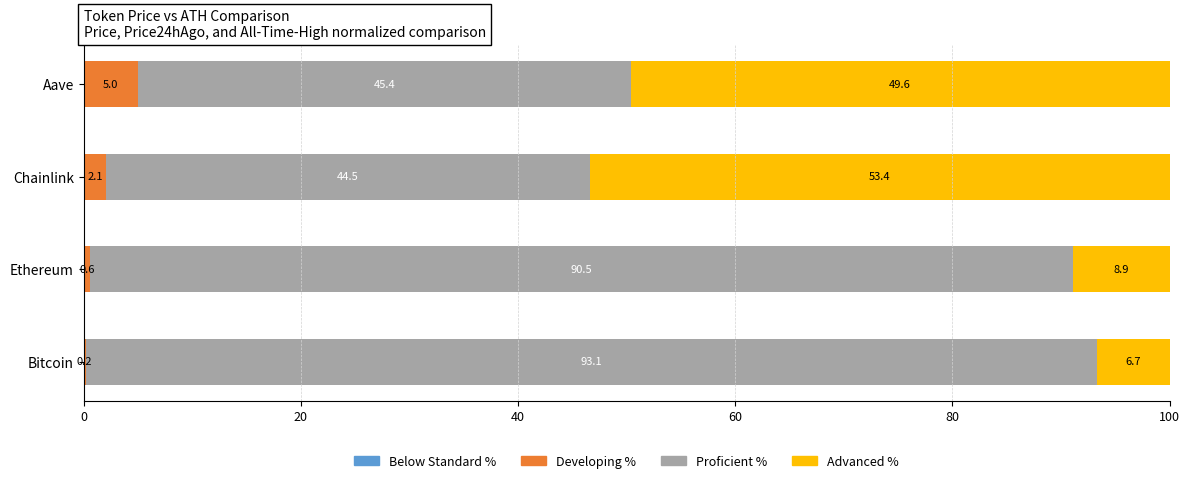

What is the total value across all series at Chainlink?

100.0